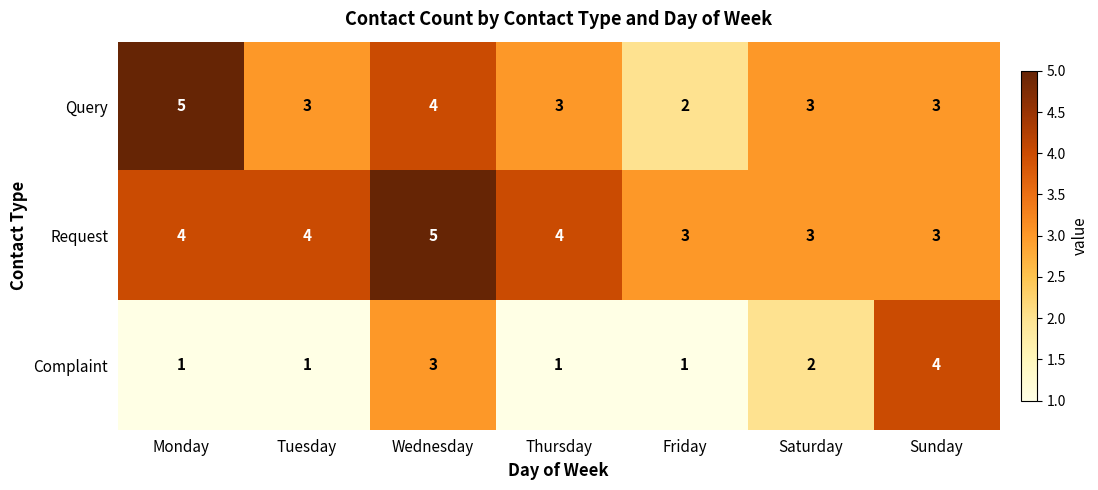

Reading left to right, transcribe all the data shown in this chart.

Query: 5	3	4	3	2	3	3
Request: 4	4	5	4	3	3	3
Complaint: 1	1	3	1	1	2	4